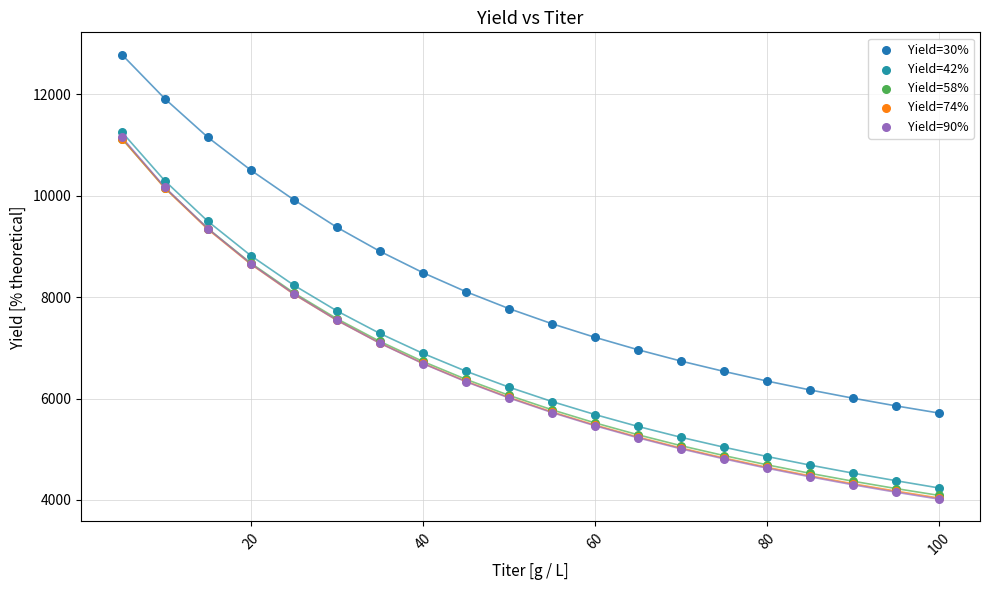

What are all the series names shown in the legend?

Yield=30%, Yield=42%, Yield=58%, Yield=74%, Yield=90%